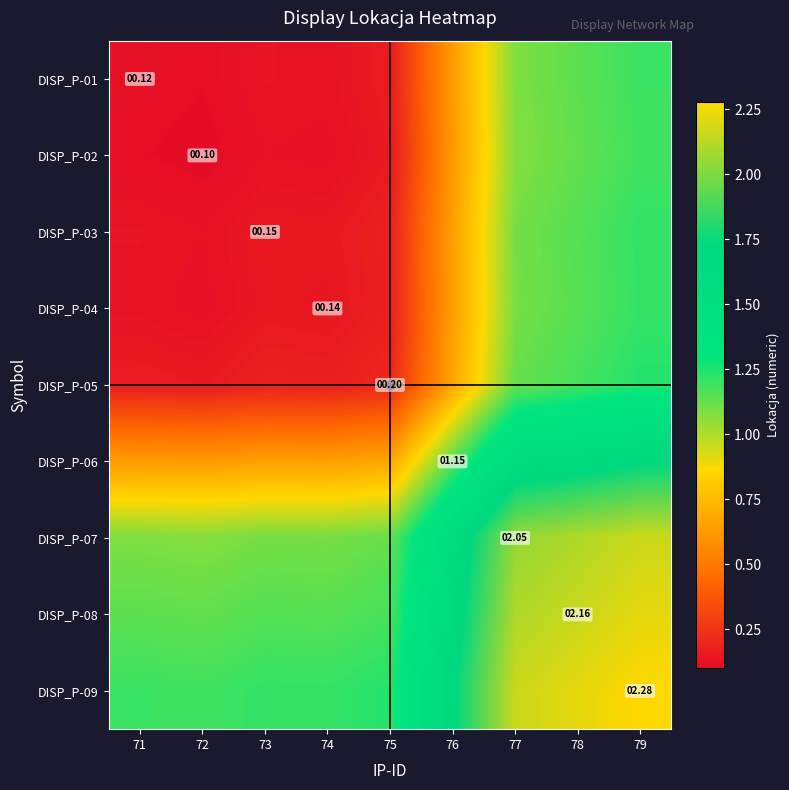

At how many categories does at least one series exceed 0?

9